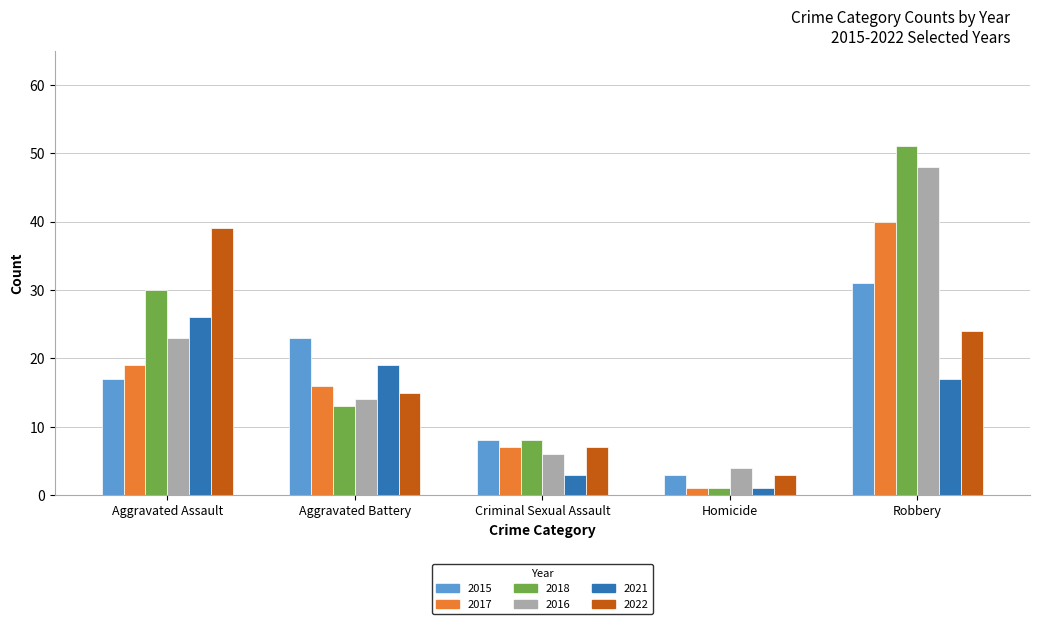

What is the label of the 4th bar from the right?

Aggravated Battery